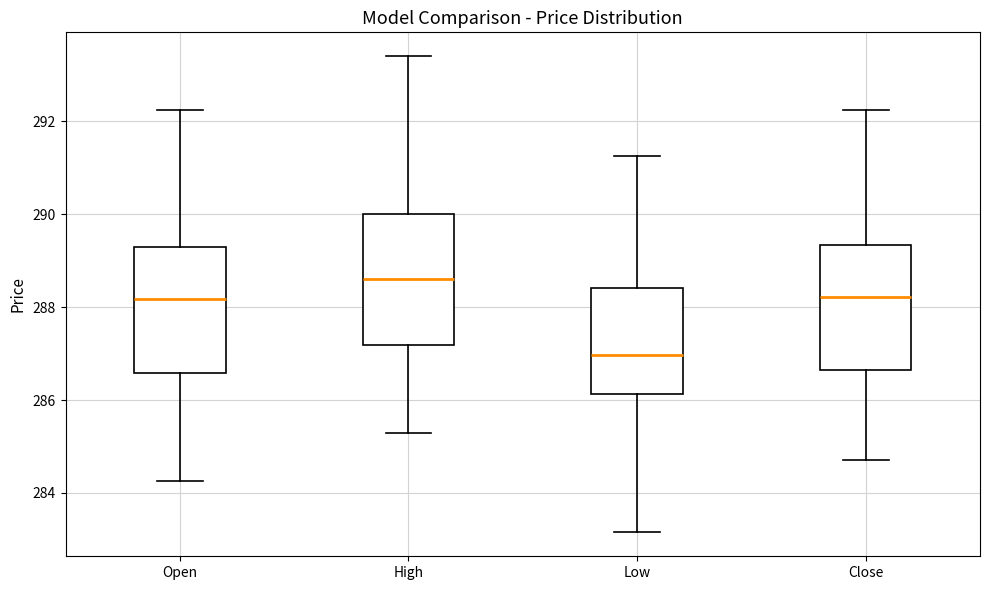

Where does the median line of the box for Close sit on the y-axis? The values are not printed on the chart, so give them approximately, as read against the axis.

288.2